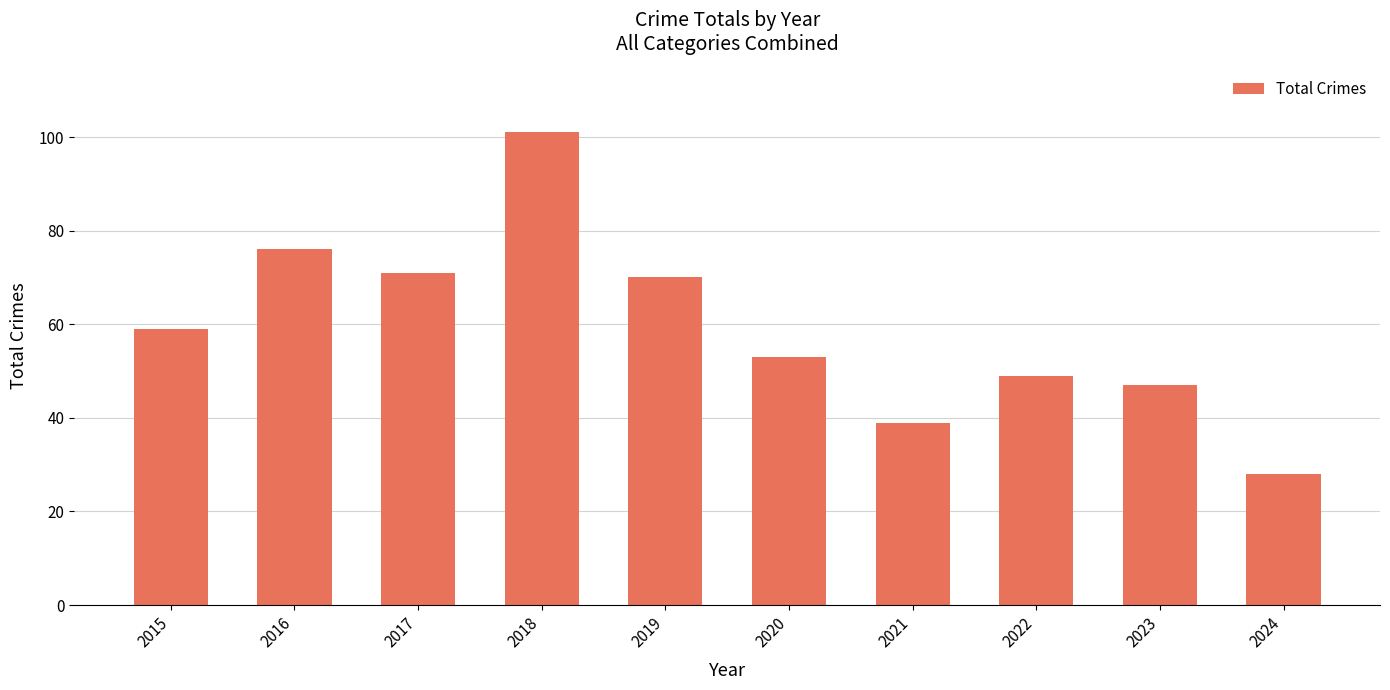

Reading right to left, extract all data points from this chart.

28	47	49	39	53	70	101	71	76	59